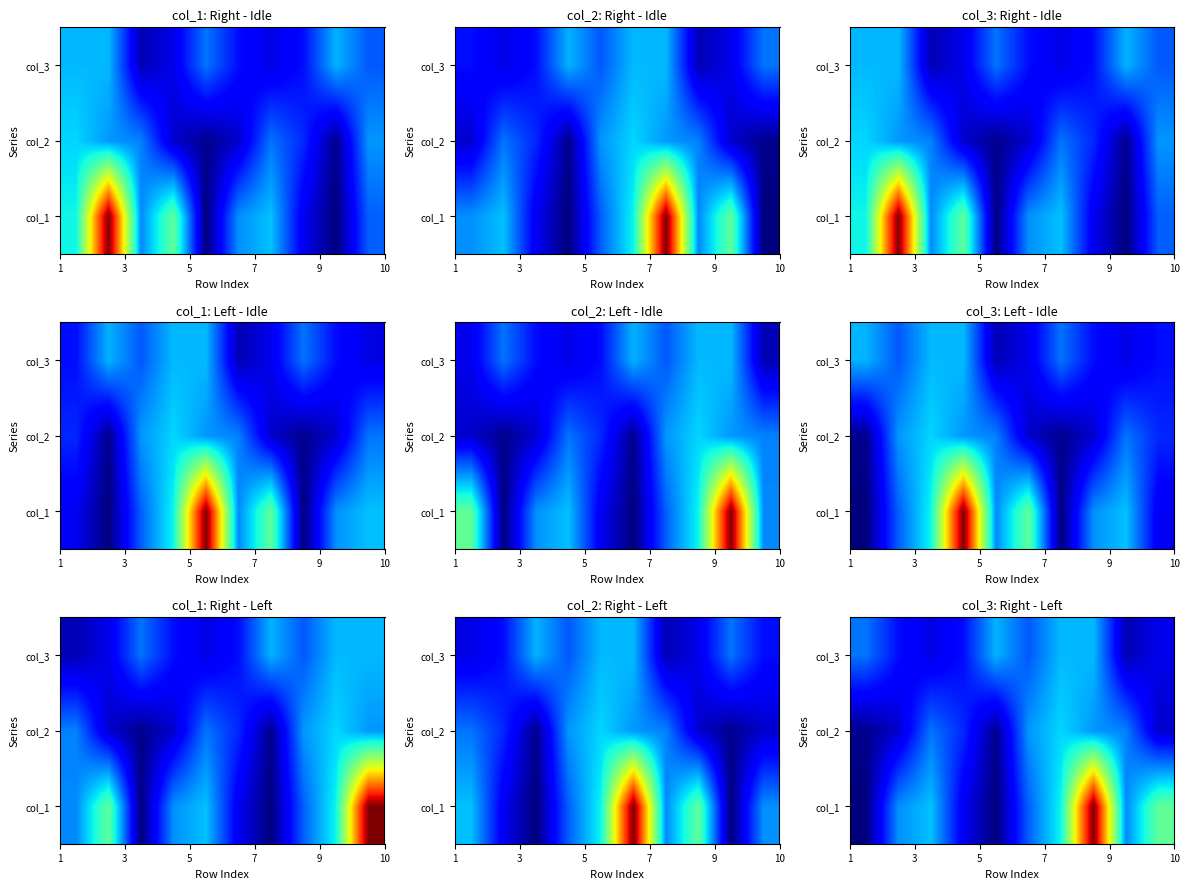

List the series in order of their peak value, lowest first.

col_3, col_2, col_1